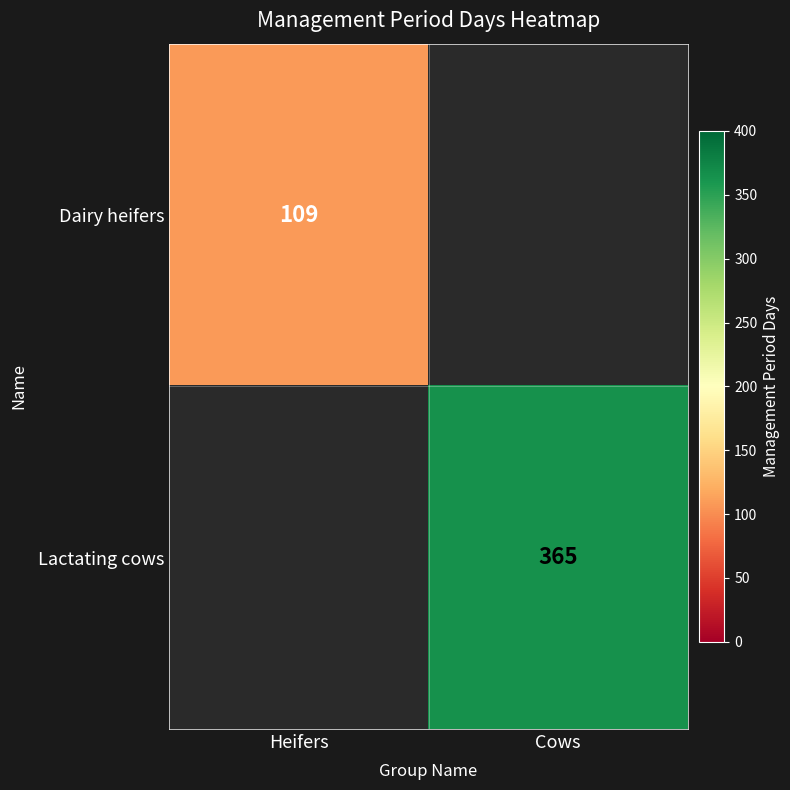

The Lactating cows series shows 365 at Cows. True or false?

True